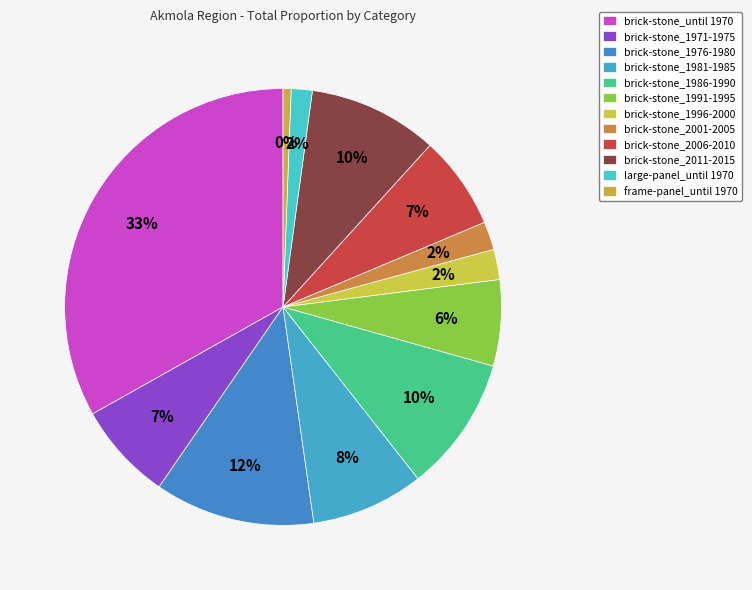

Is brick-stone_2006-2010 the majority of the pie?

No